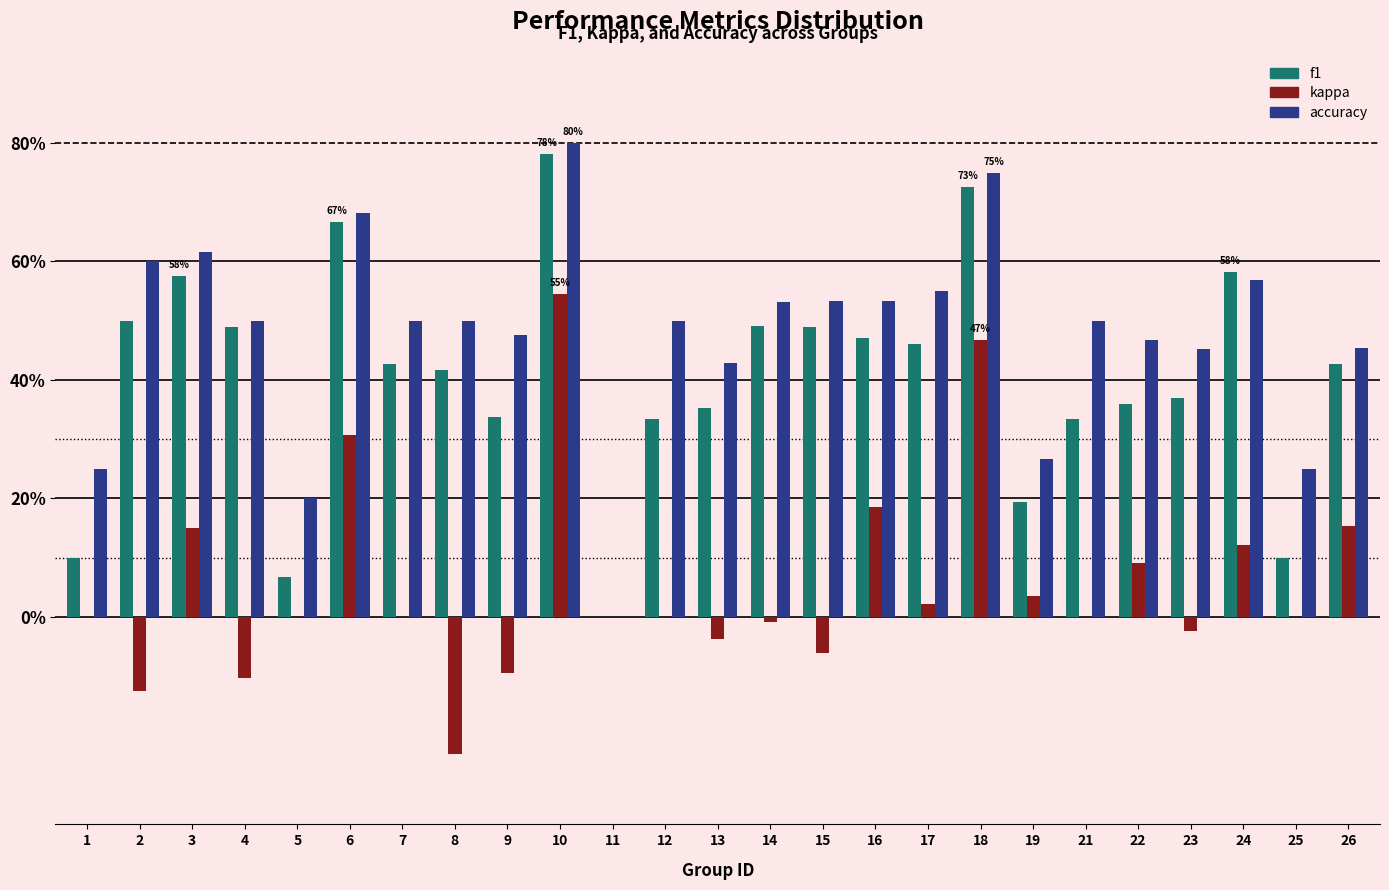

What are all the series names shown in the legend?

f1, kappa, accuracy